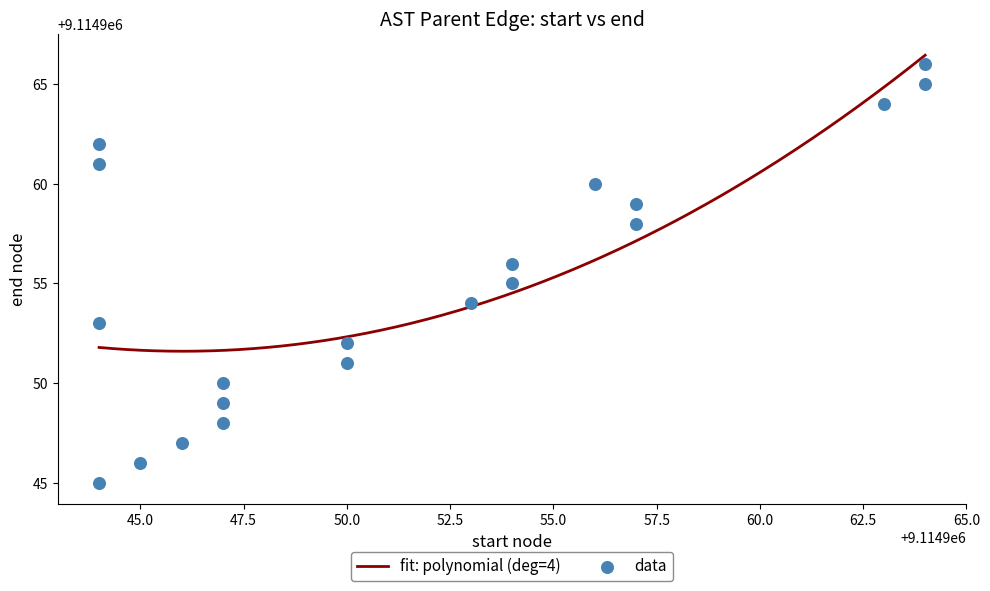

What is the change in value from 9114956 to 9114954?

-4